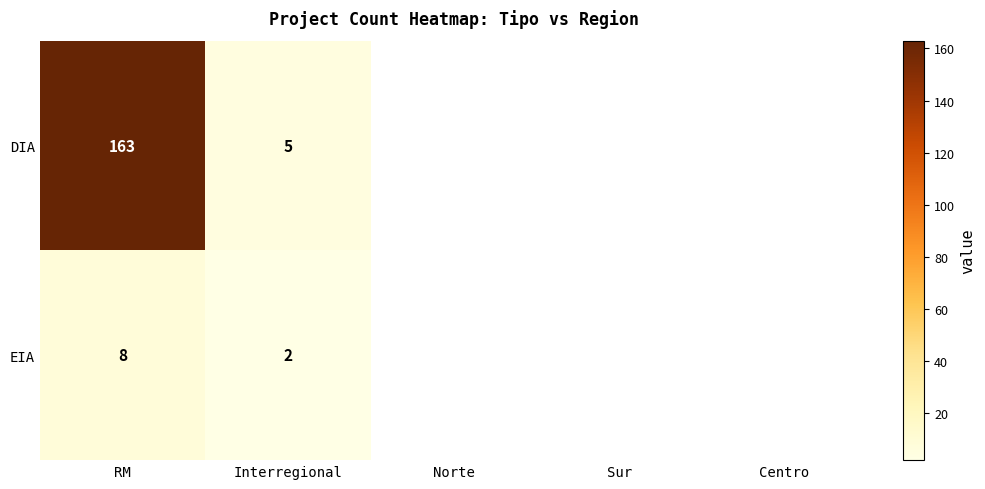

Which series changed the most between RM and Interregional?

DIA